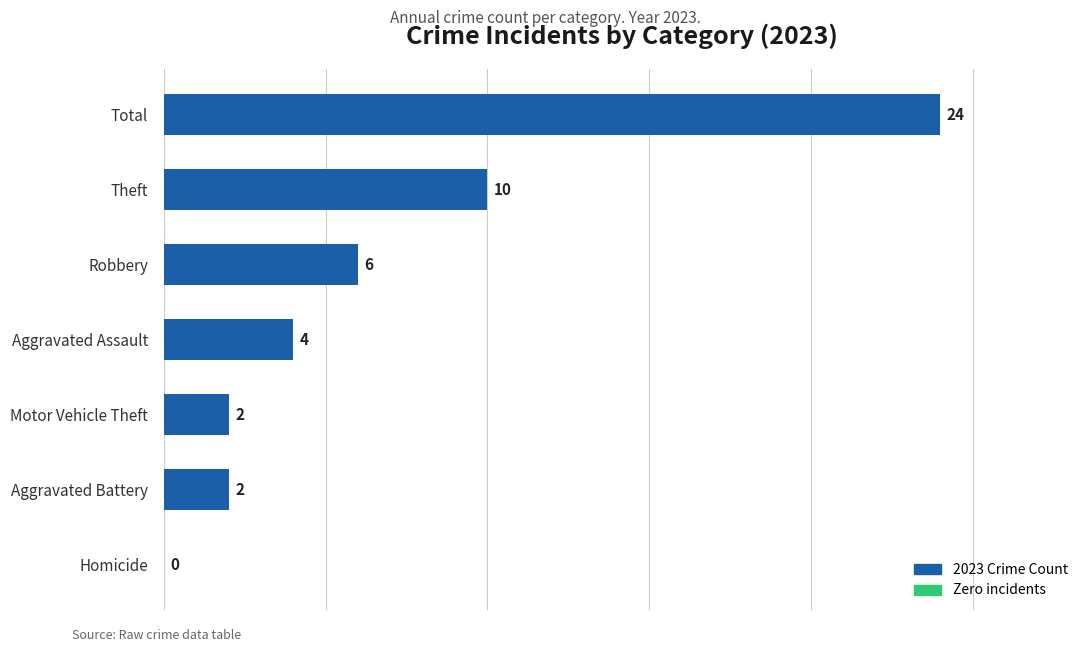

The chart shows a value of 2 at Theft. True or false?

False